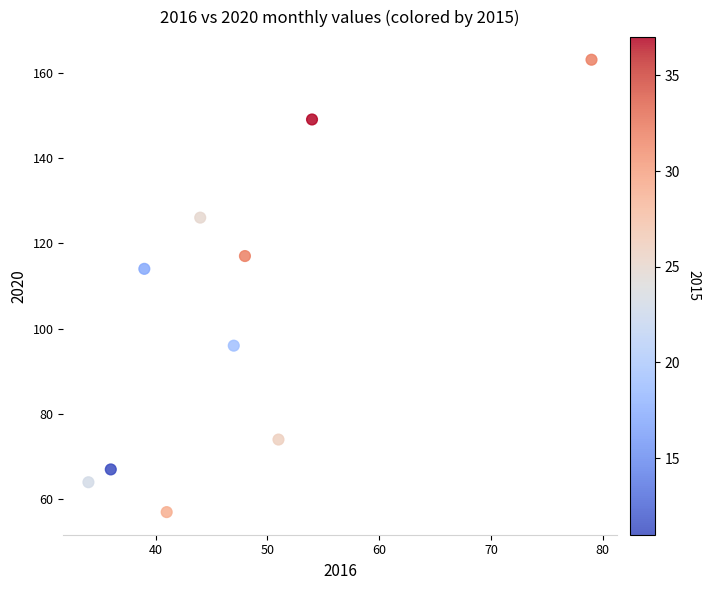

What Y value in the scatter plot is closest to 110?

114